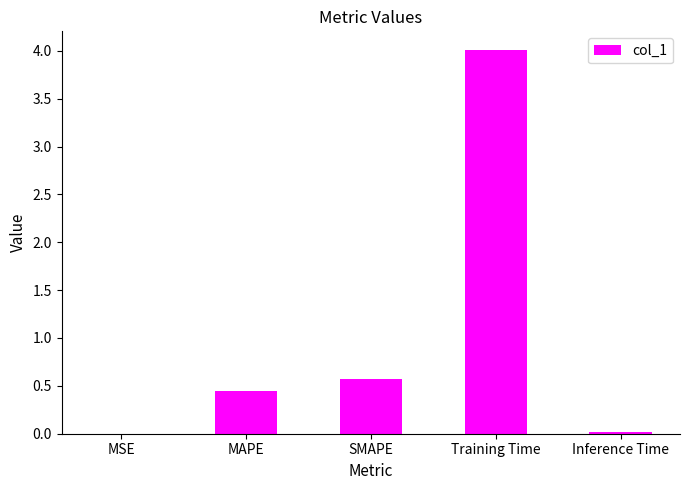

Which has a higher value, Training Time or SMAPE?

Training Time